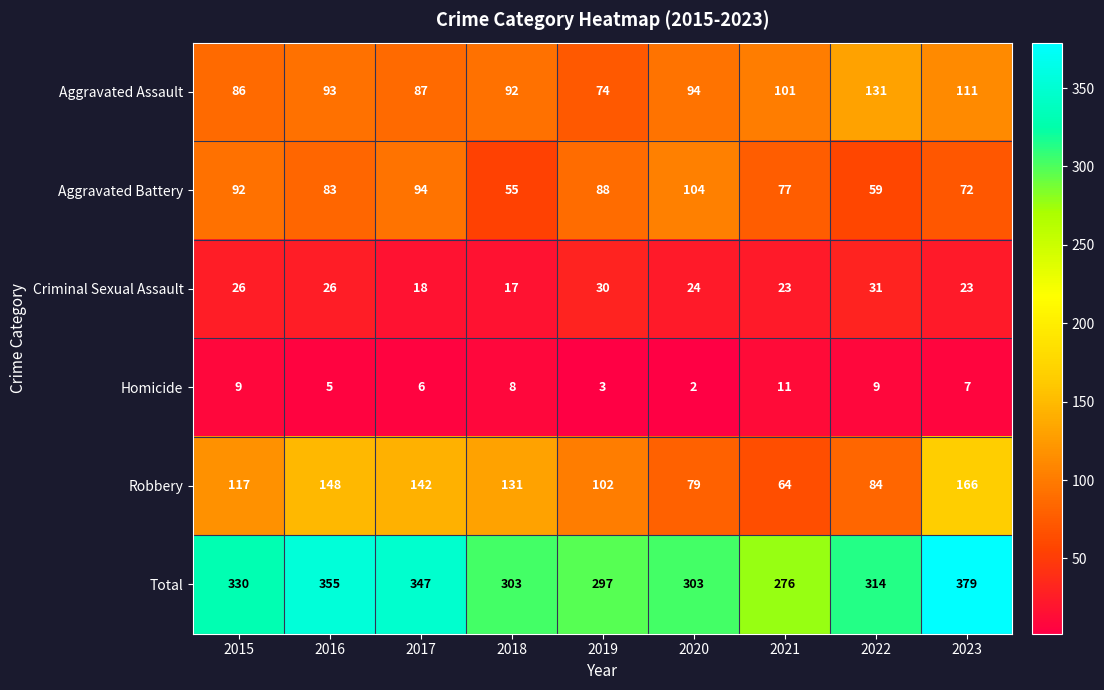

At 2023, list the series in order from smallest to largest.

Homicide, Criminal Sexual Assault, Aggravated Battery, Aggravated Assault, Robbery, Total